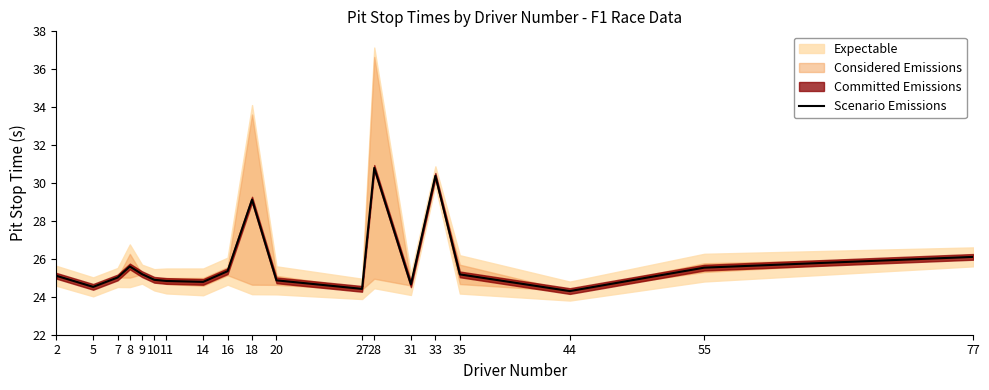

What is the greatest value displayed?

30.8